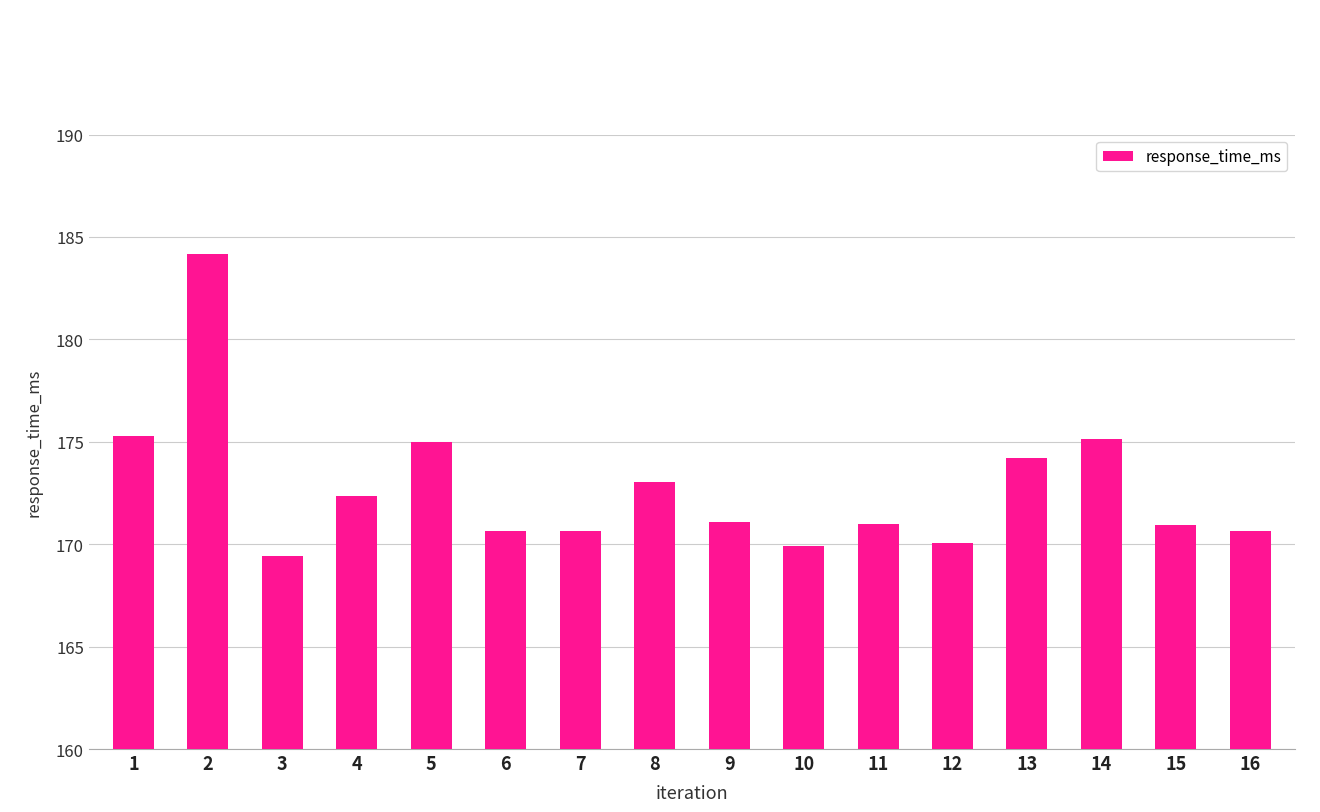

Between 14 and 15, which is larger?

14